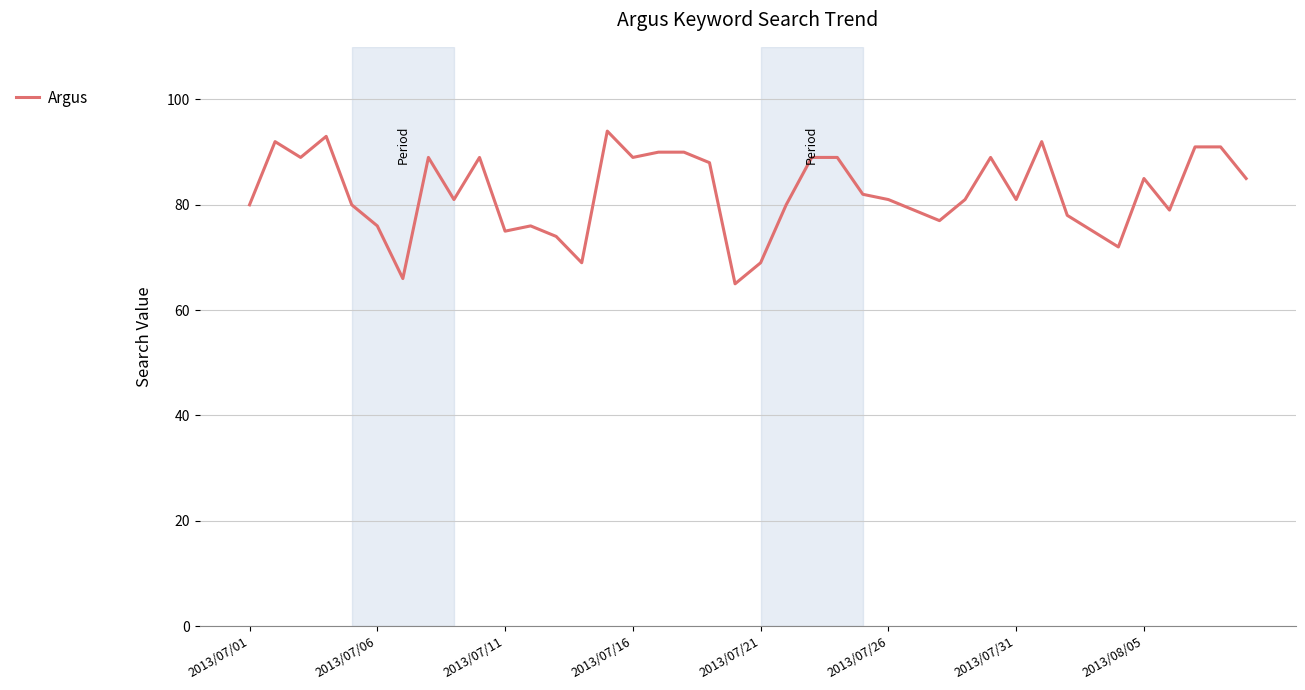

What is the difference between the maximum and minimum values?

29